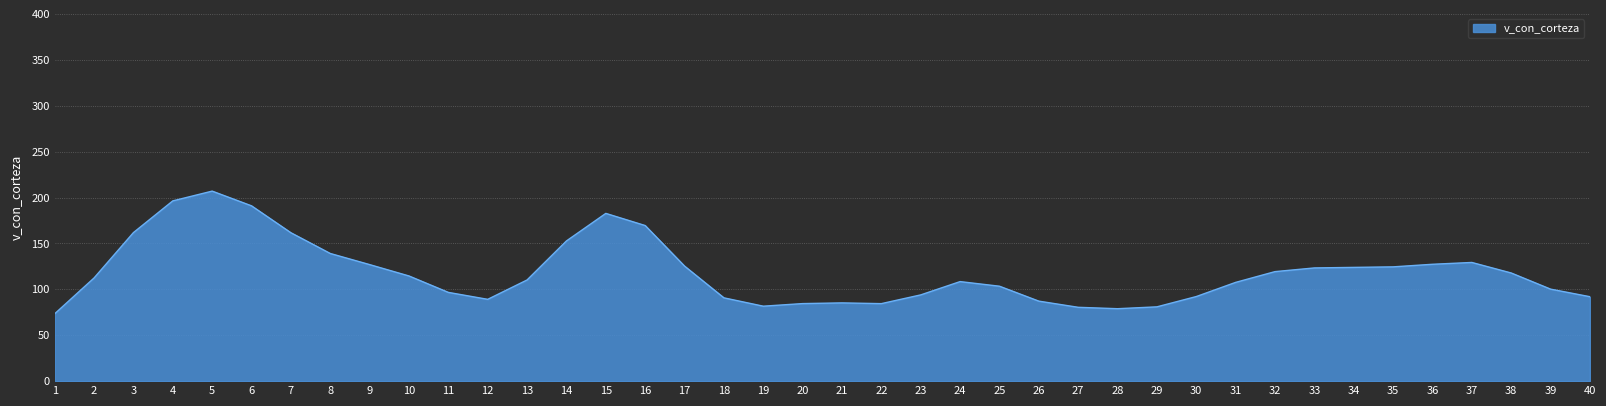

Where is the first local minimum?

12